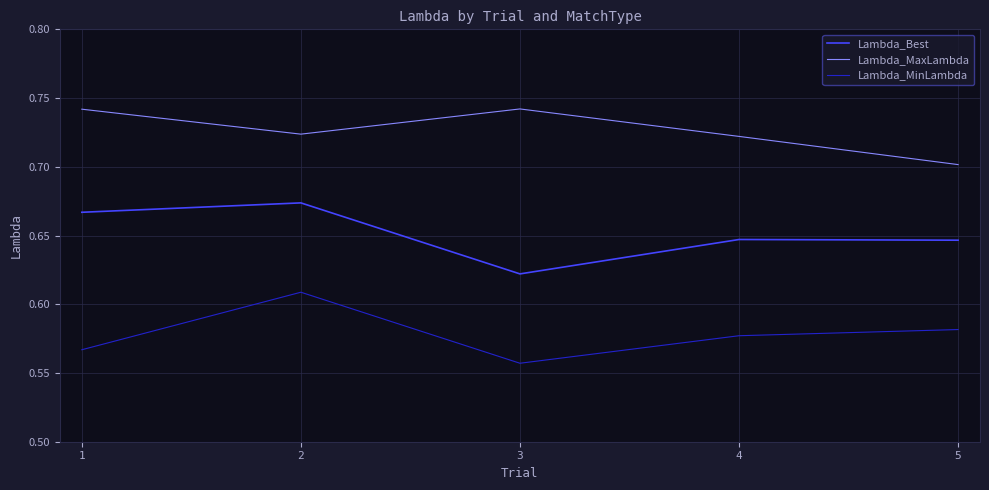

What are all the series names shown in the legend?

Lambda_Best, Lambda_MaxLambda, Lambda_MinLambda